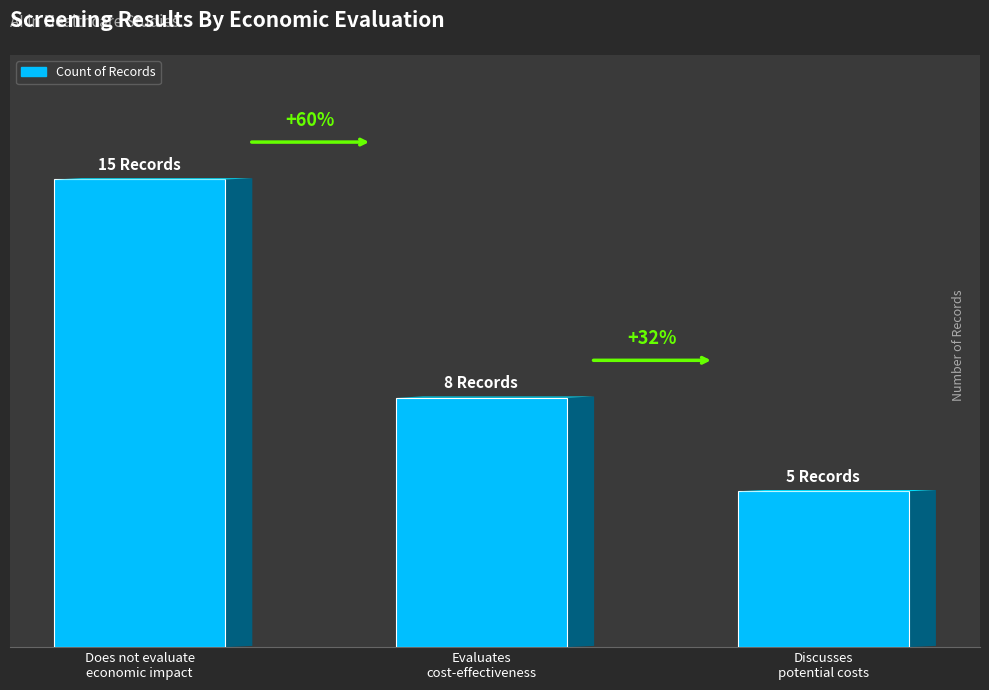

Does the chart contain any negative values?

No